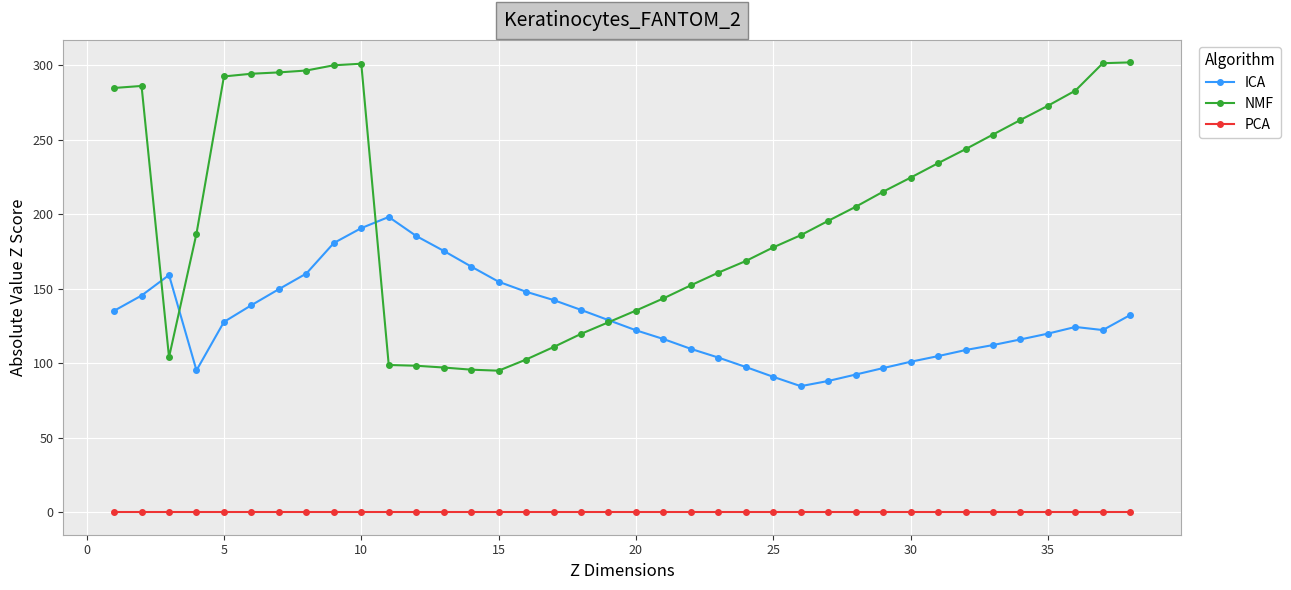

Rank the series by their average value, from lowest to highest.

PCA, ICA, NMF